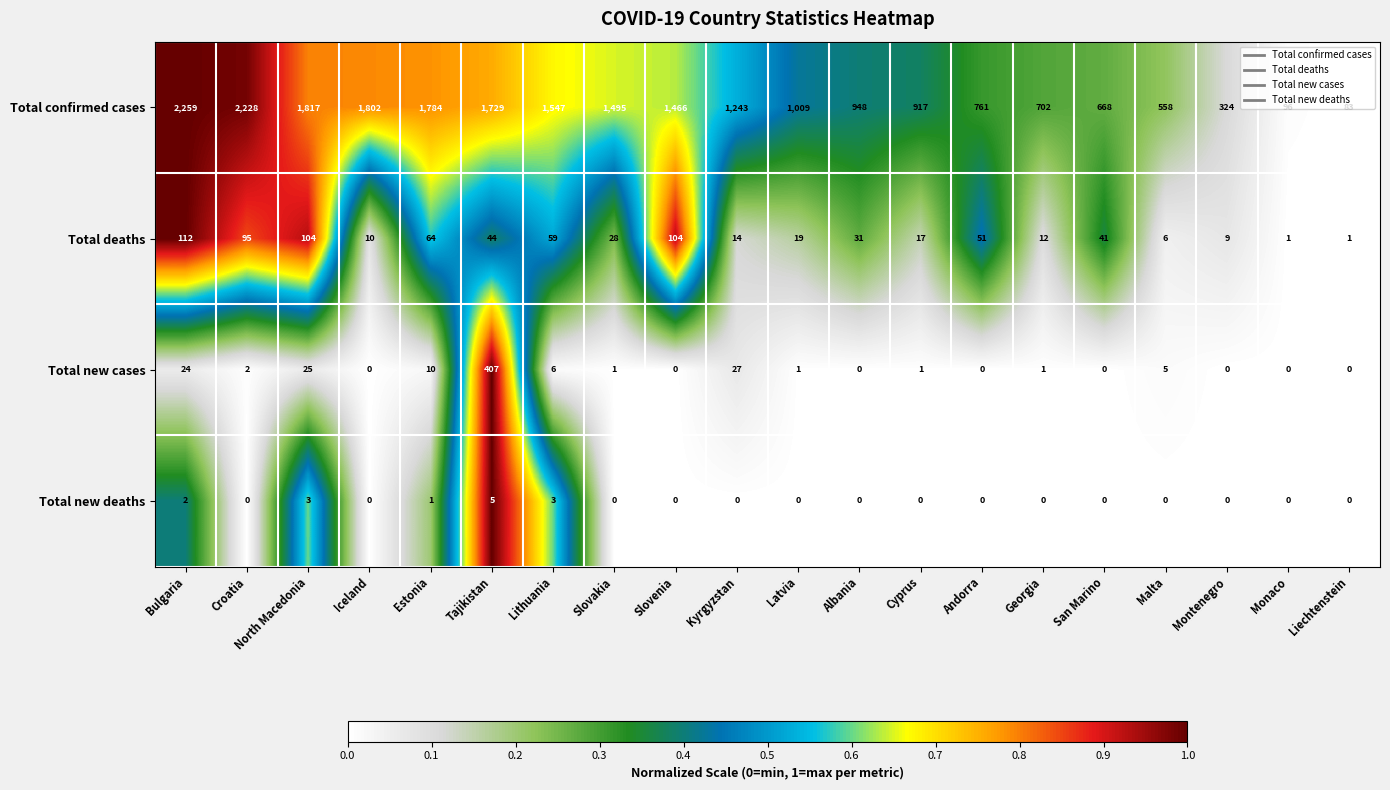

True or false: Total confirmed cases has a value of 407 at North Macedonia.

False